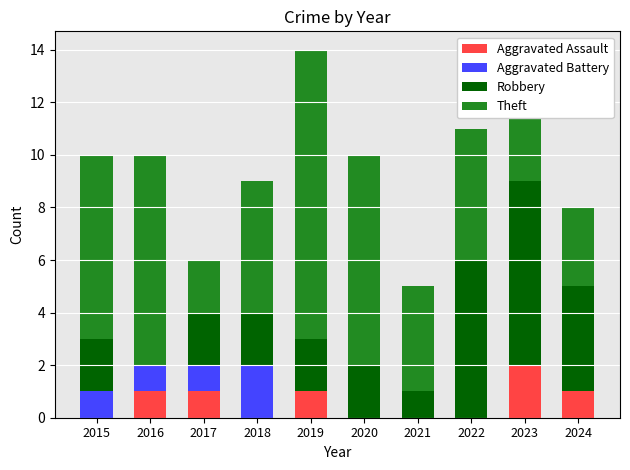

At which category is the sum across all series the highest?

2019